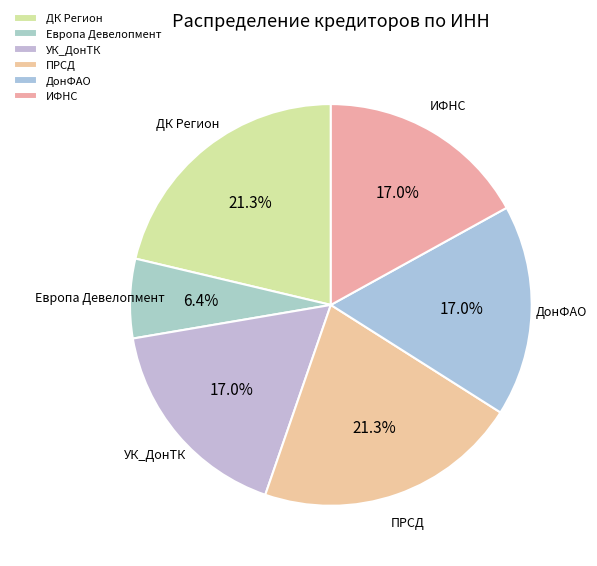

Is there a majority slice in this chart?

No